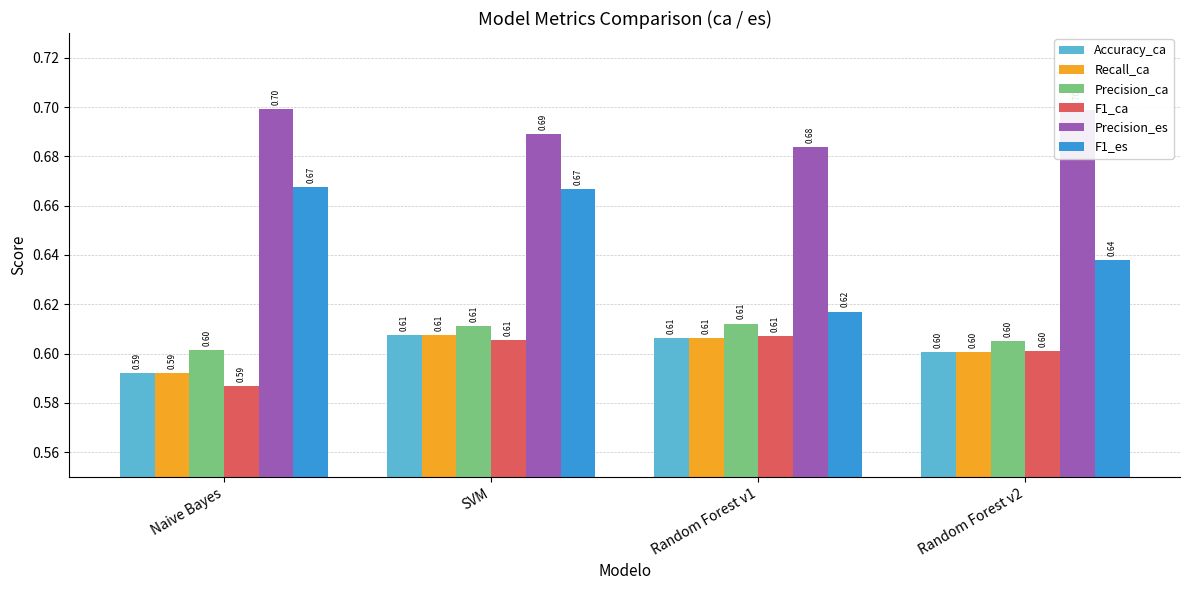

What is the average value of the F1_ca series?

0.6